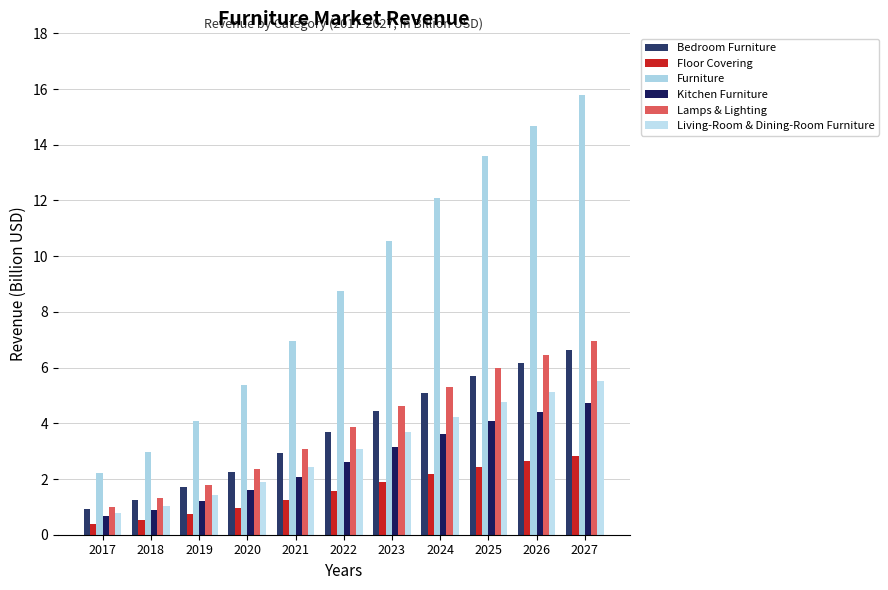

Between 2023 and 2027, which series saw the biggest shift?

Furniture